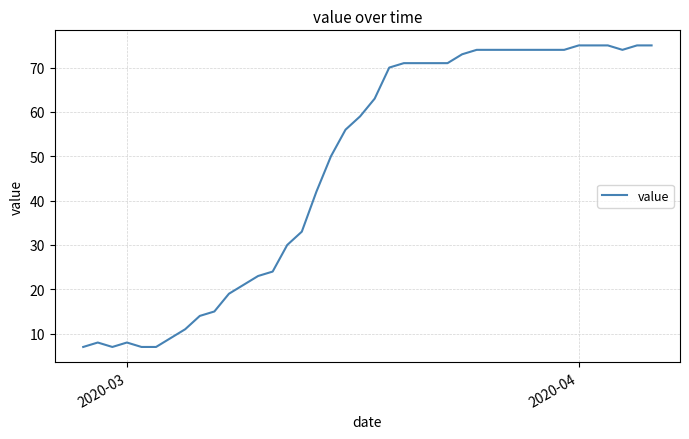

What is the maximum value shown in the chart?

75